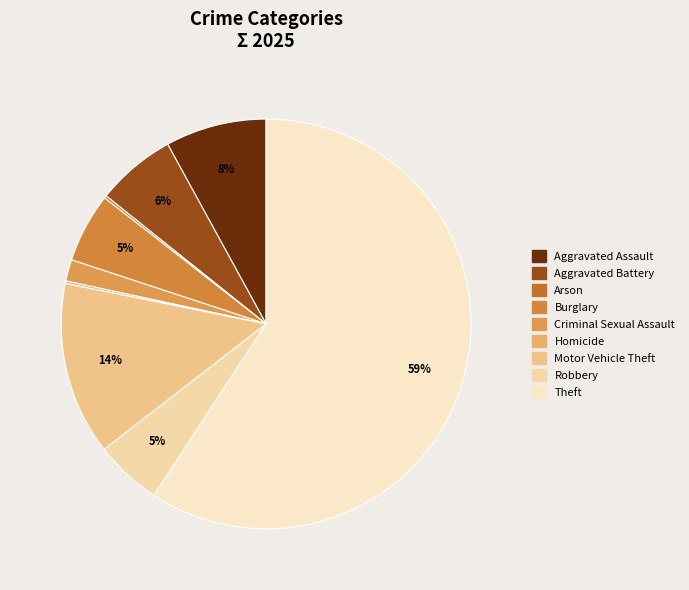

What is the change in value from Motor Vehicle Theft to Theft?

+457